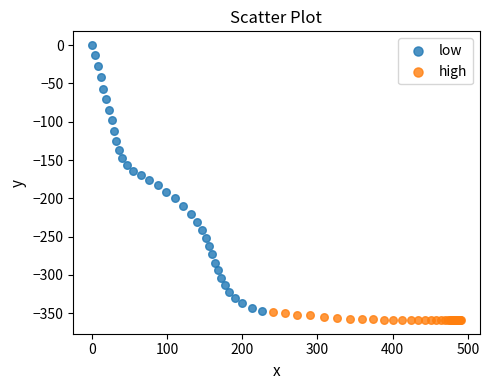

Which series has the widest spread of Y values?

low